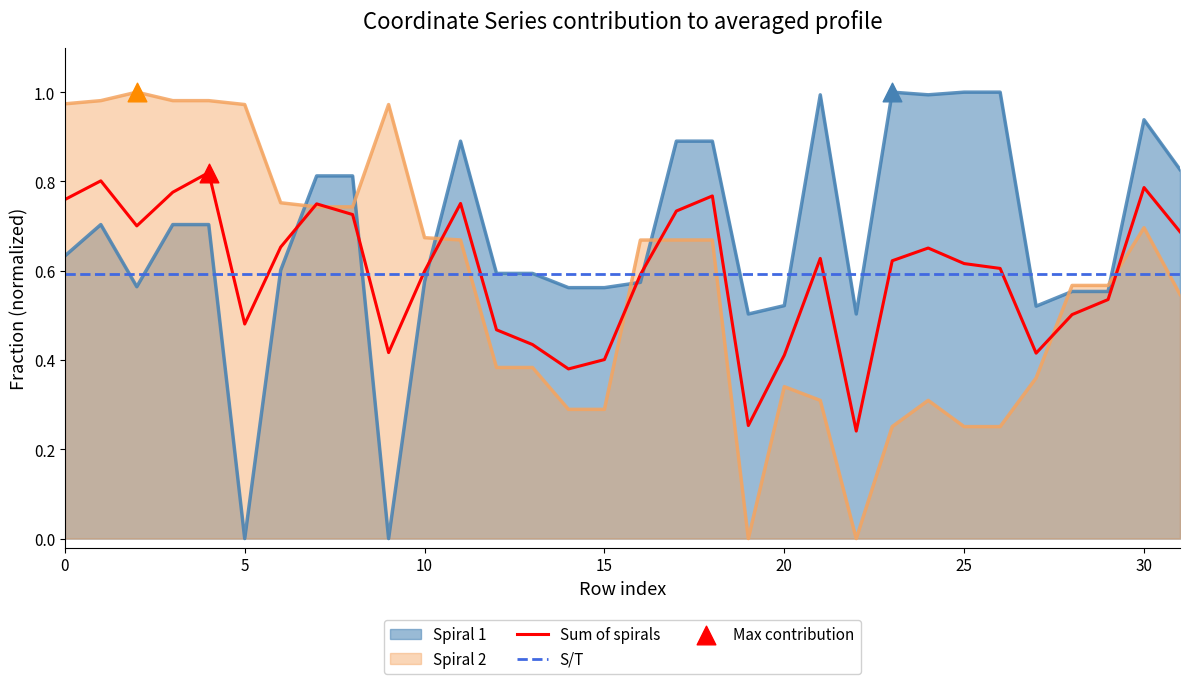

At how many categories does at least one series exceed 0?

32